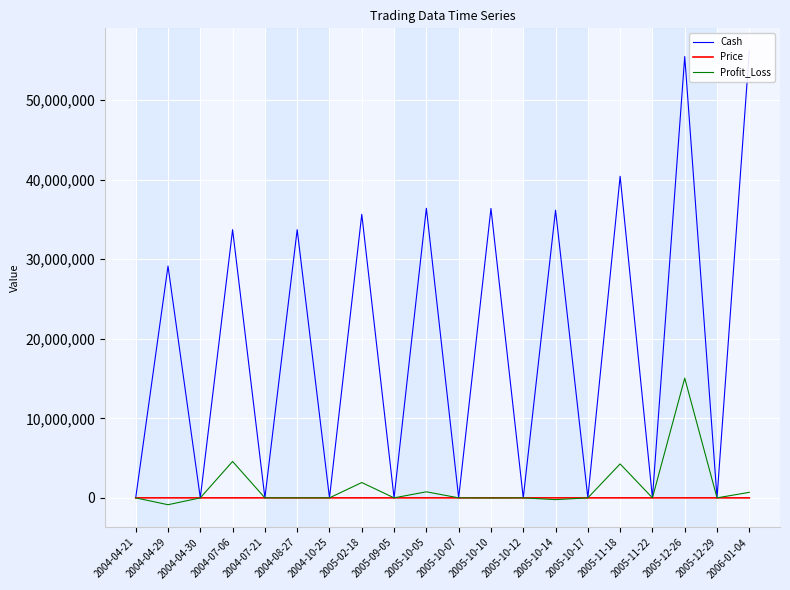

Where is the first local minimum for Cash?

2004-04-30